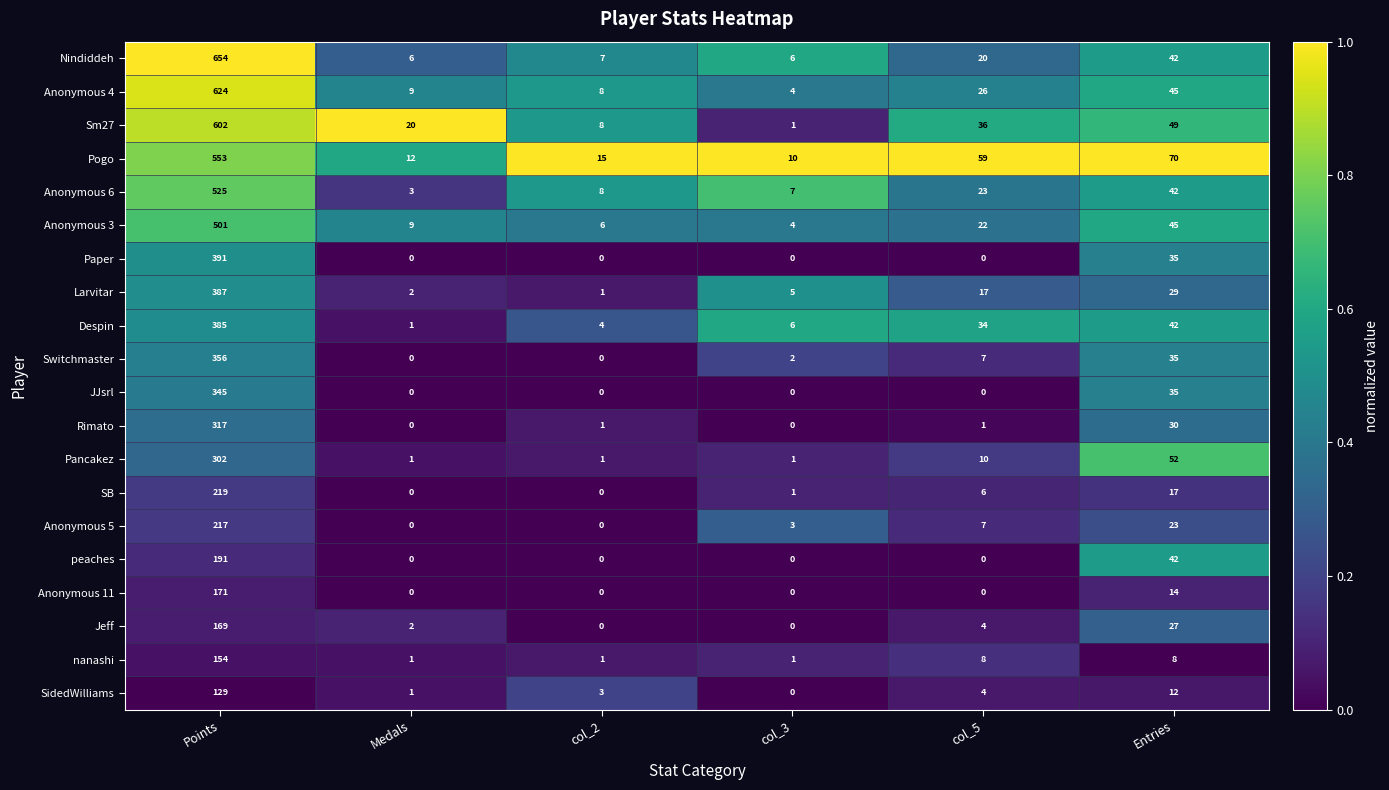

At Points, list the series in order from largest to smallest.

Nindiddeh, Anonymous 4, Sm27, Pogo, Anonymous 6, Anonymous 3, Paper, Larvitar, Despin, Switchmaster, JJsrl, Rimato, Pancakez, SB, Anonymous 5, peaches, Anonymous 11, Jeff, nanashi, SidedWilliams